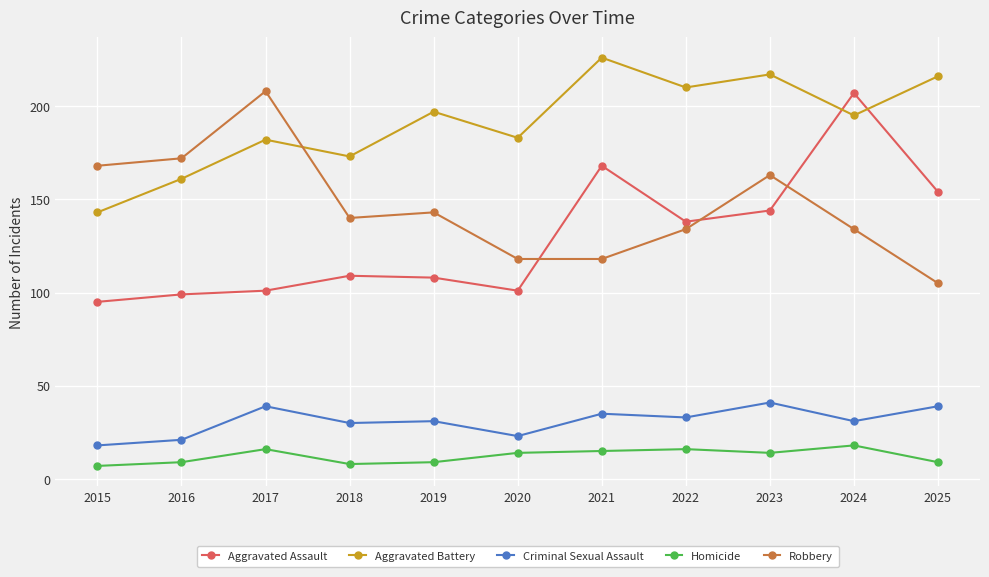

Reading left to right, what are all the values shown in this chart?

Aggravated Assault: 2015=95	2016=99	2017=101	2018=109	2019=108	2020=101	2021=168	2022=138	2023=144	2024=207	2025=154
Aggravated Battery: 2015=143	2016=161	2017=182	2018=173	2019=197	2020=183	2021=226	2022=210	2023=217	2024=195	2025=216
Criminal Sexual Assault: 2015=18	2016=21	2017=39	2018=30	2019=31	2020=23	2021=35	2022=33	2023=41	2024=31	2025=39
Homicide: 2015=7	2016=9	2017=16	2018=8	2019=9	2020=14	2021=15	2022=16	2023=14	2024=18	2025=9
Robbery: 2015=168	2016=172	2017=208	2018=140	2019=143	2020=118	2021=118	2022=134	2023=163	2024=134	2025=105